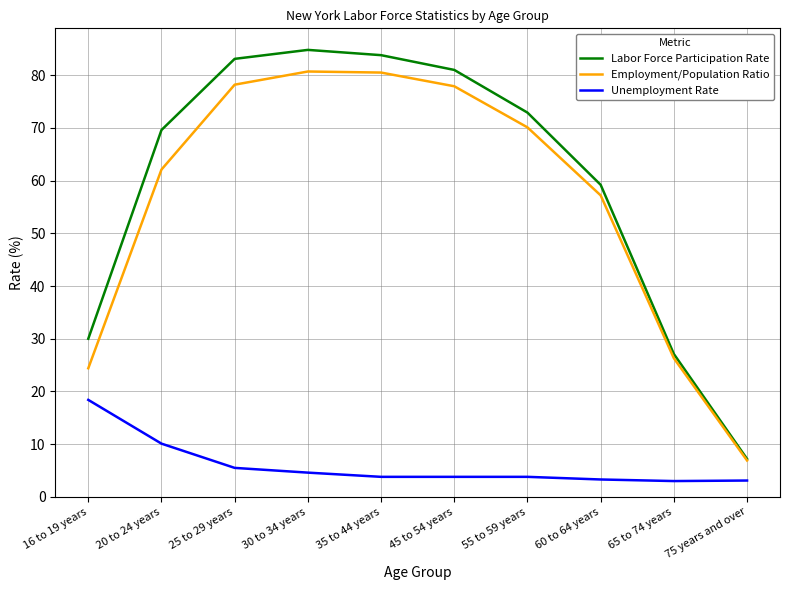

What is the lowest value of the Employment/Population Ratio series?

6.9